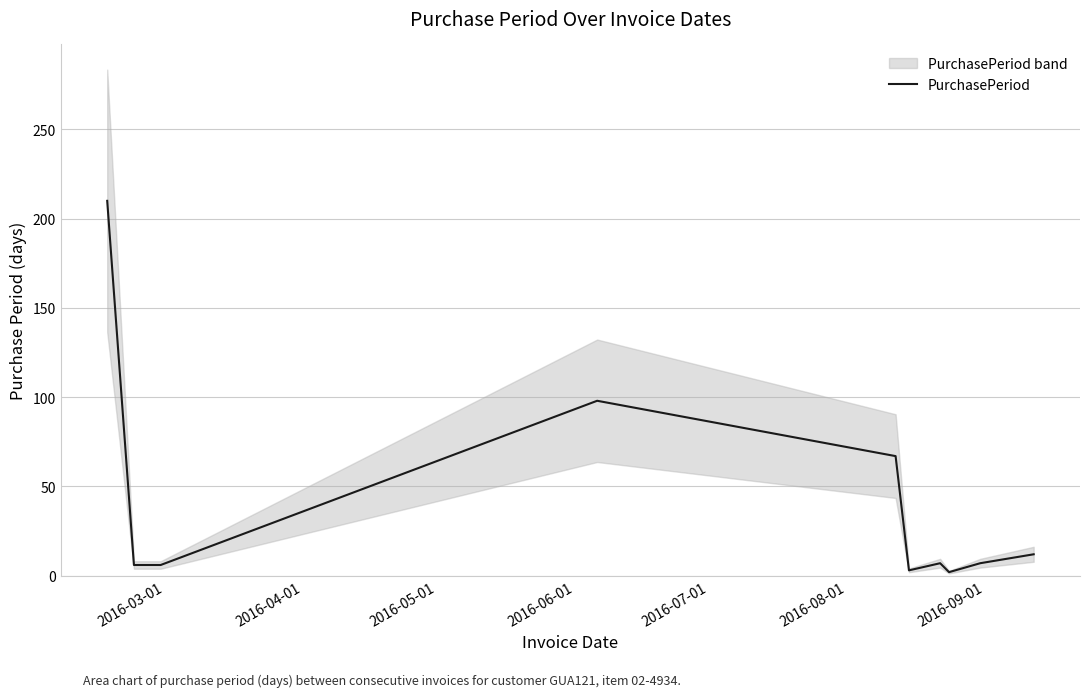

True or false: the data has more than 0 interior local peaks.

True